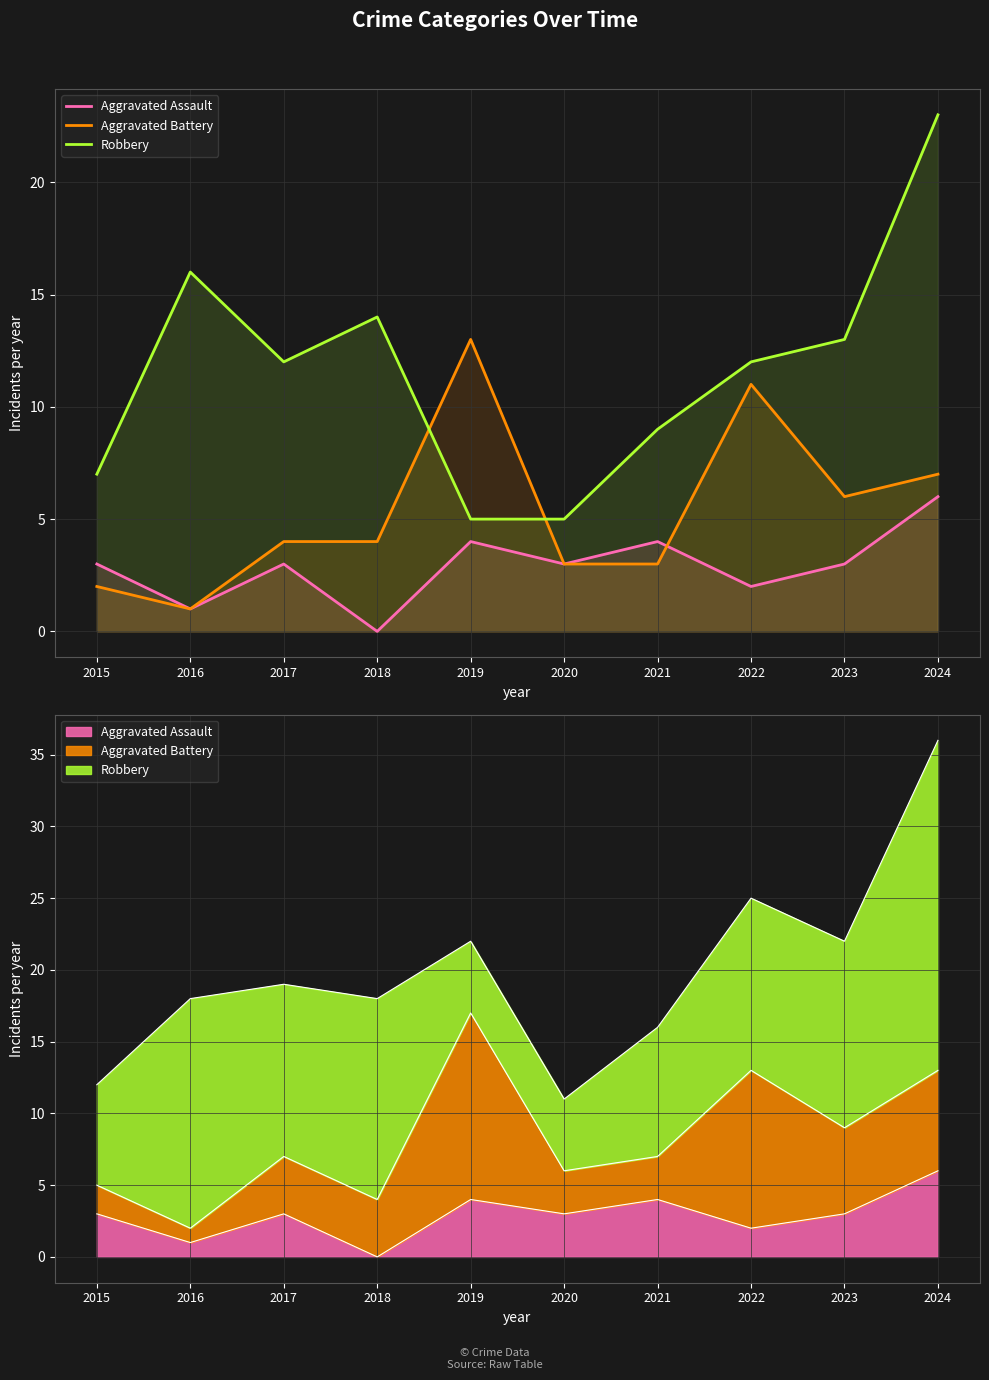

How many interior local peaks does the Aggravated Assault series have?

3